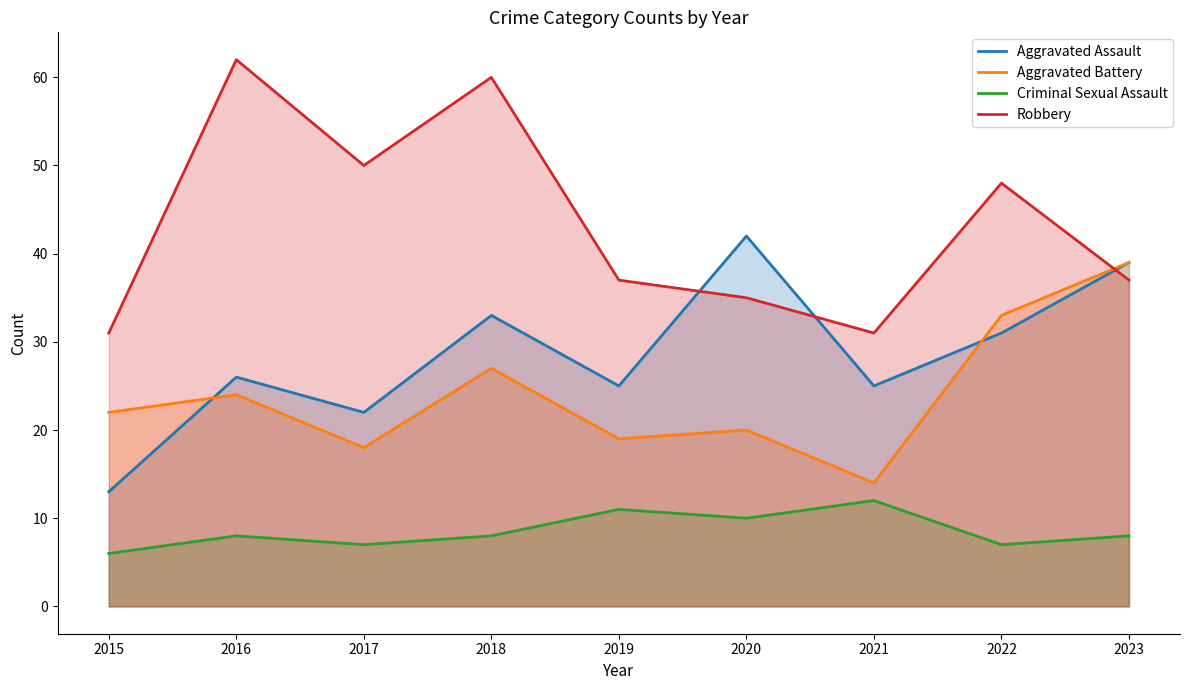

At 2016, list the series in order from smallest to largest.

Criminal Sexual Assault, Aggravated Battery, Aggravated Assault, Robbery